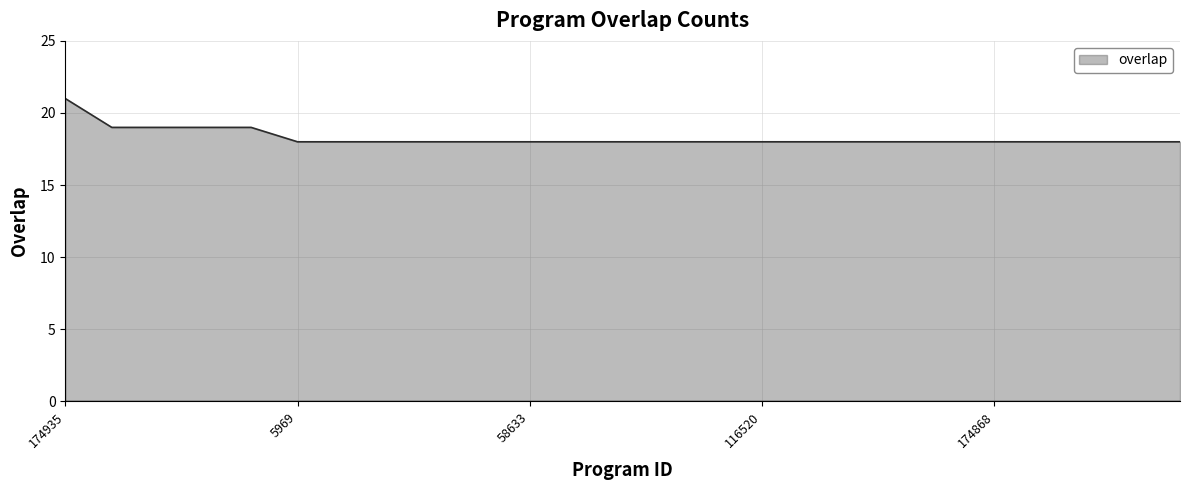

What is the difference between the maximum and minimum values?

3